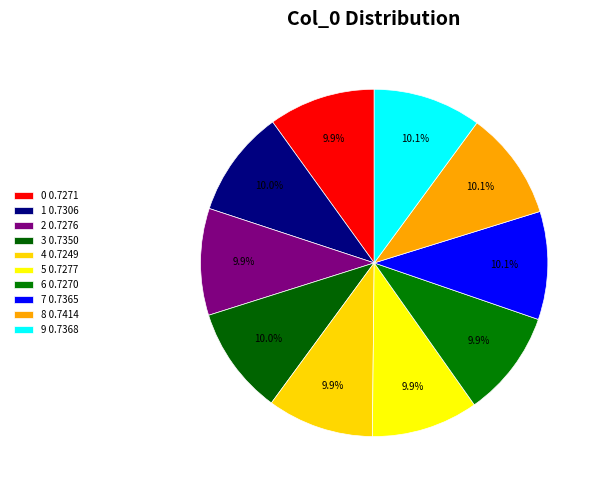

How many slices are in this pie chart?

10